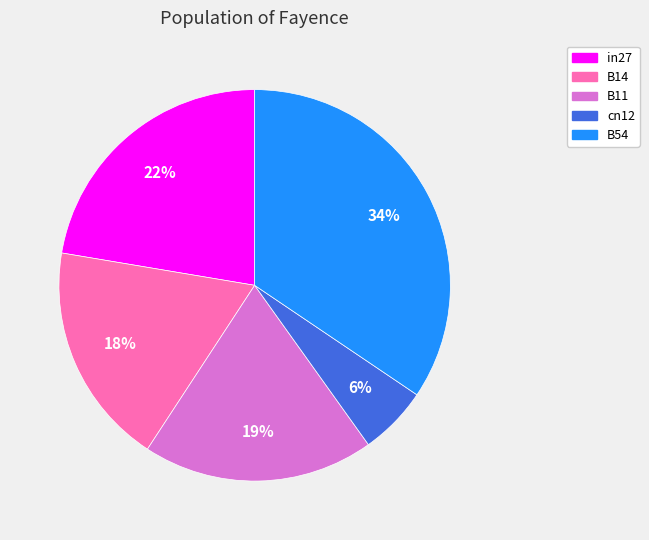

Count the number of slices in the pie.

5